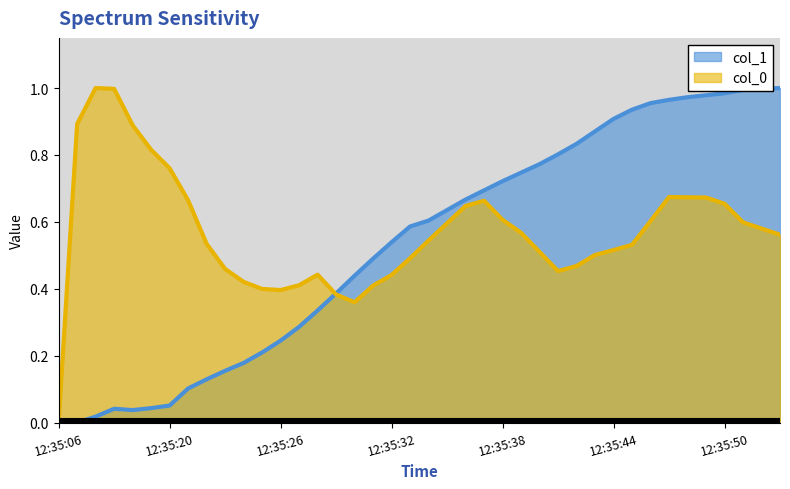

Reading left to right, what are all the values shown in this chart?

col_1: 12:35:06=0.0	12:35:15=0.0	12:35:16=0.0	12:35:17=0.0	12:35:18=0.0	12:35:19=0.0	12:35:20=0.1	12:35:21=0.1	12:35:22=0.1	12:35:23=0.2	12:35:24=0.2	12:35:25=0.2	12:35:26=0.2	12:35:27=0.3	12:35:28=0.3	12:35:29=0.4	12:35:30=0.4	12:35:31=0.5	12:35:32=0.5	12:35:33=0.6	12:35:34=0.6	12:35:35=0.6	12:35:36=0.7	12:35:37=0.7	12:35:38=0.7	12:35:39=0.7	12:35:40=0.8	12:35:41=0.8	12:35:42=0.8	12:35:43=0.9	12:35:44=0.9	12:35:45=0.9	12:35:46=1.0	12:35:47=1.0	12:35:48=1.0	12:35:49=1.0	12:35:50=1.0	12:35:51=1.0	12:35:52=1.0	12:35:53=1.0
col_0: 12:35:06=0.0	12:35:15=0.9	12:35:16=1.0	12:35:17=1.0	12:35:18=0.9	12:35:19=0.8	12:35:20=0.8	12:35:21=0.7	12:35:22=0.5	12:35:23=0.5	12:35:24=0.4	12:35:25=0.4	12:35:26=0.4	12:35:27=0.4	12:35:28=0.4	12:35:29=0.4	12:35:30=0.4	12:35:31=0.4	12:35:32=0.4	12:35:33=0.5	12:35:34=0.5	12:35:35=0.6	12:35:36=0.6	12:35:37=0.7	12:35:38=0.6	12:35:39=0.6	12:35:40=0.5	12:35:41=0.5	12:35:42=0.5	12:35:43=0.5	12:35:44=0.5	12:35:45=0.5	12:35:46=0.6	12:35:47=0.7	12:35:48=0.7	12:35:49=0.7	12:35:50=0.7	12:35:51=0.6	12:35:52=0.6	12:35:53=0.6